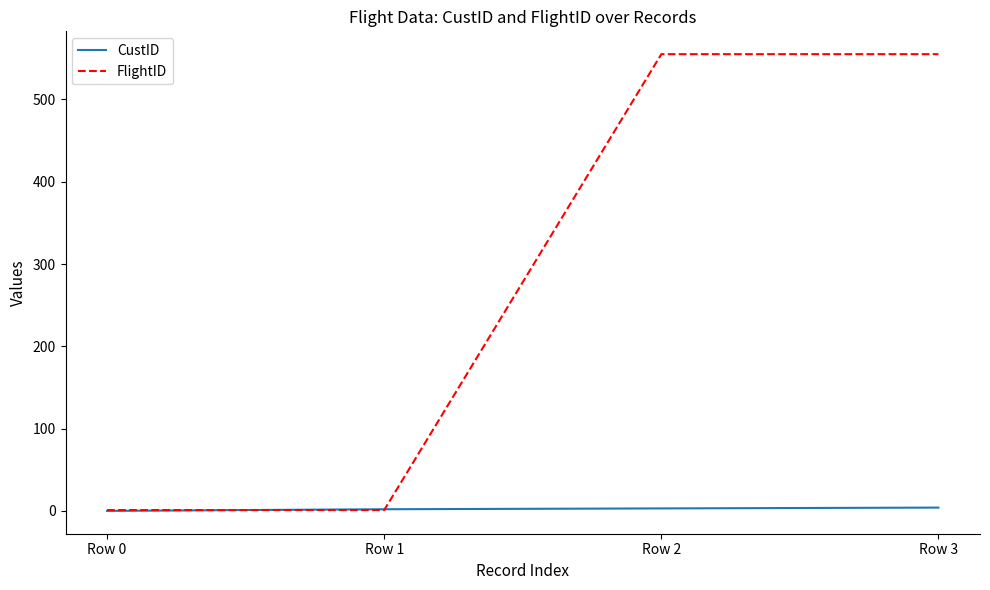

What is the maximum value shown in the chart?

555